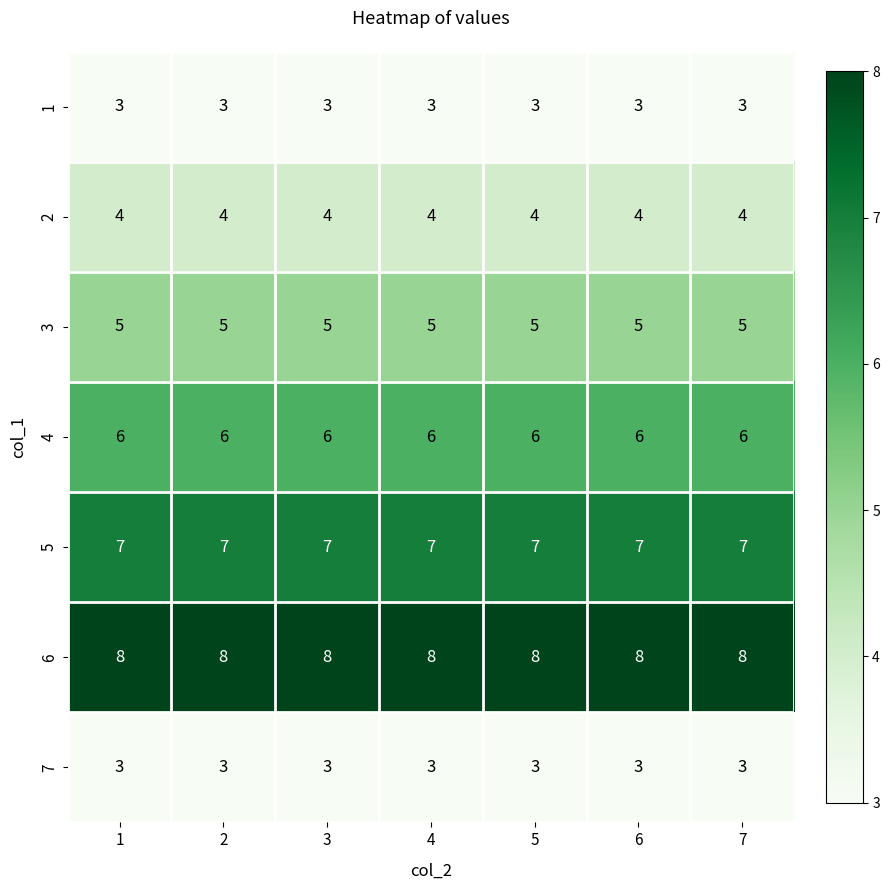

How many distinct data groups are displayed?

7